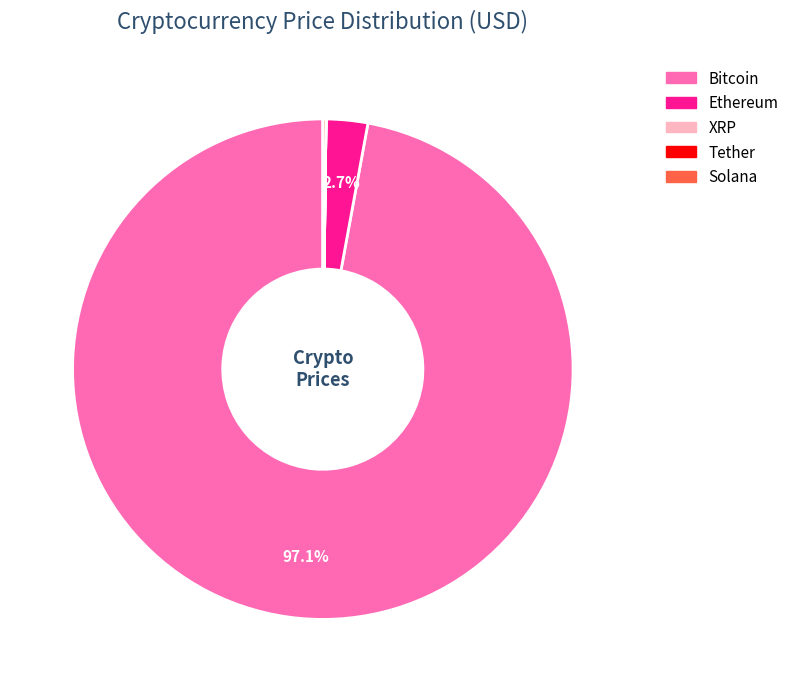

Which slice is the largest?

Bitcoin